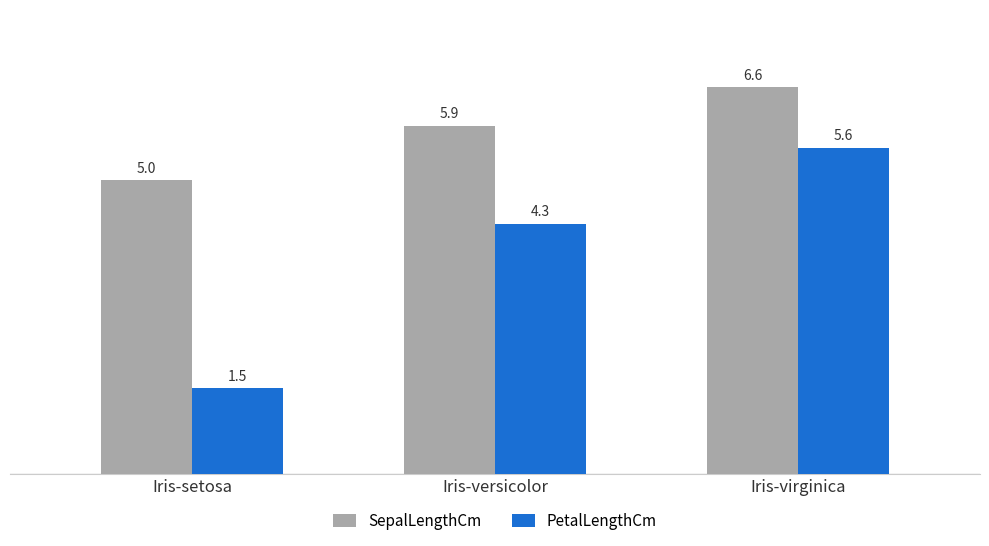

What is the difference between the PetalLengthCm values at Iris-setosa and Iris-virginica?

4.1